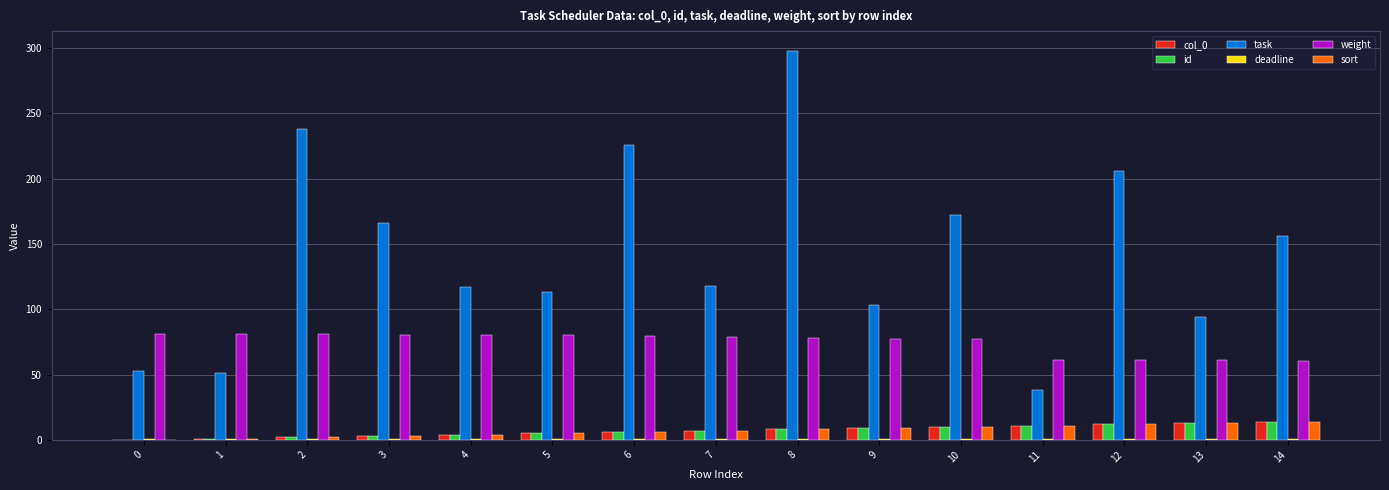

Which series has the largest total across all categories?

task